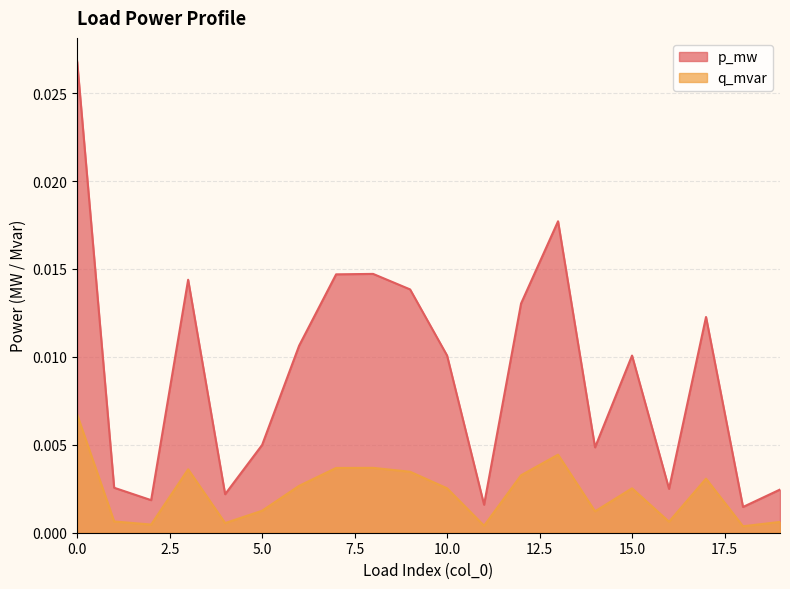

The q_mvar series shows 0.0 at 0. True or false?

True